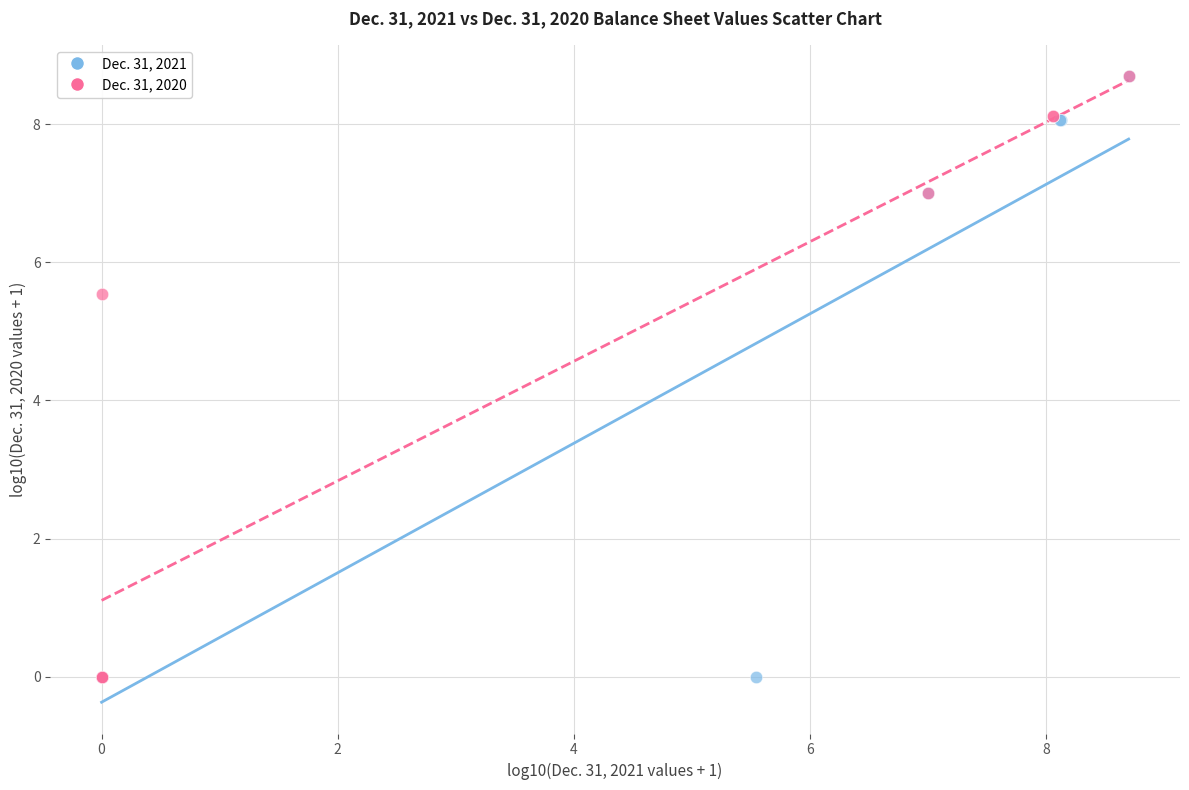

What are all the series names shown in the legend?

Dec. 31, 2021, Dec. 31, 2020